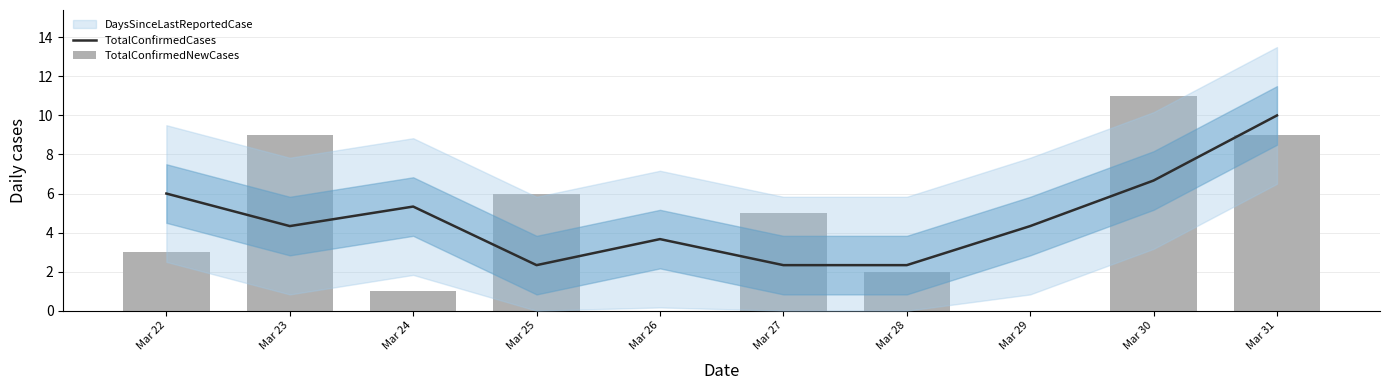

What is the spread (max minus min) of values at Mar 28?

0.3